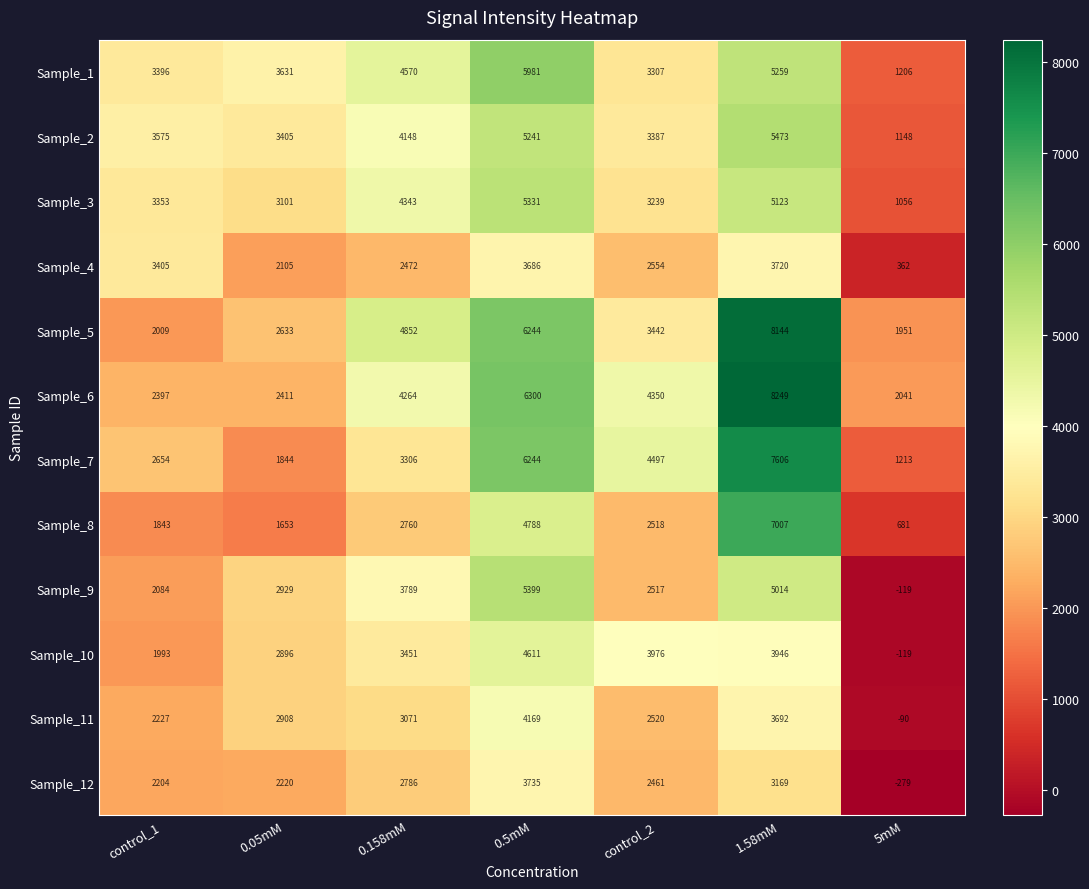

The Sample_9 series shows 8921 at 0.5mM. True or false?

False